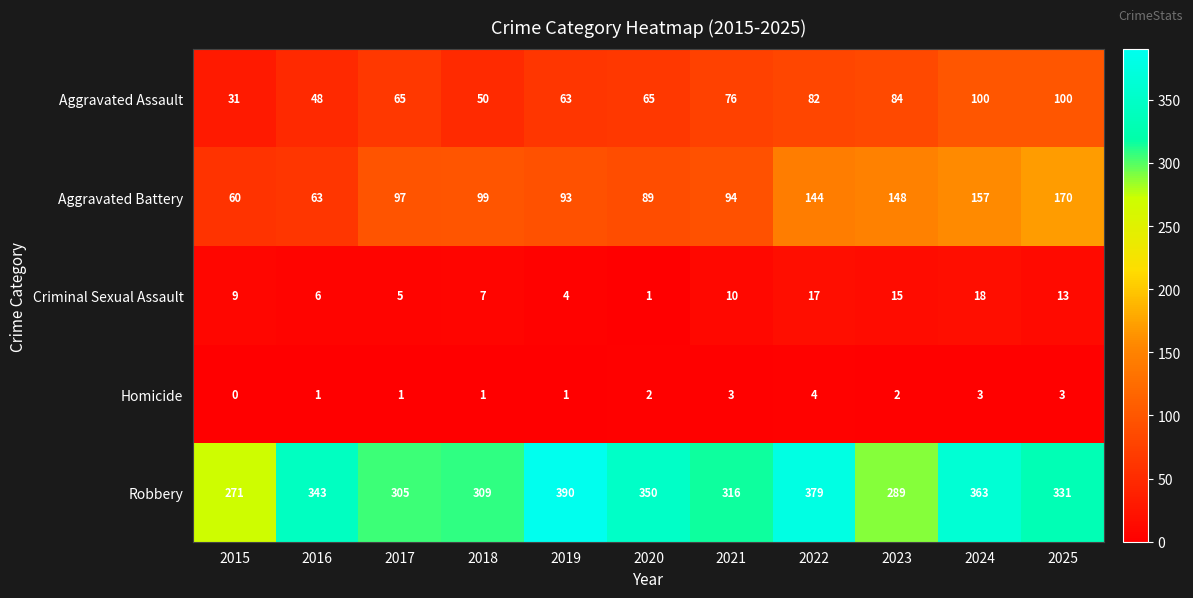

Where is Robbery nearest to the value 330?

2025